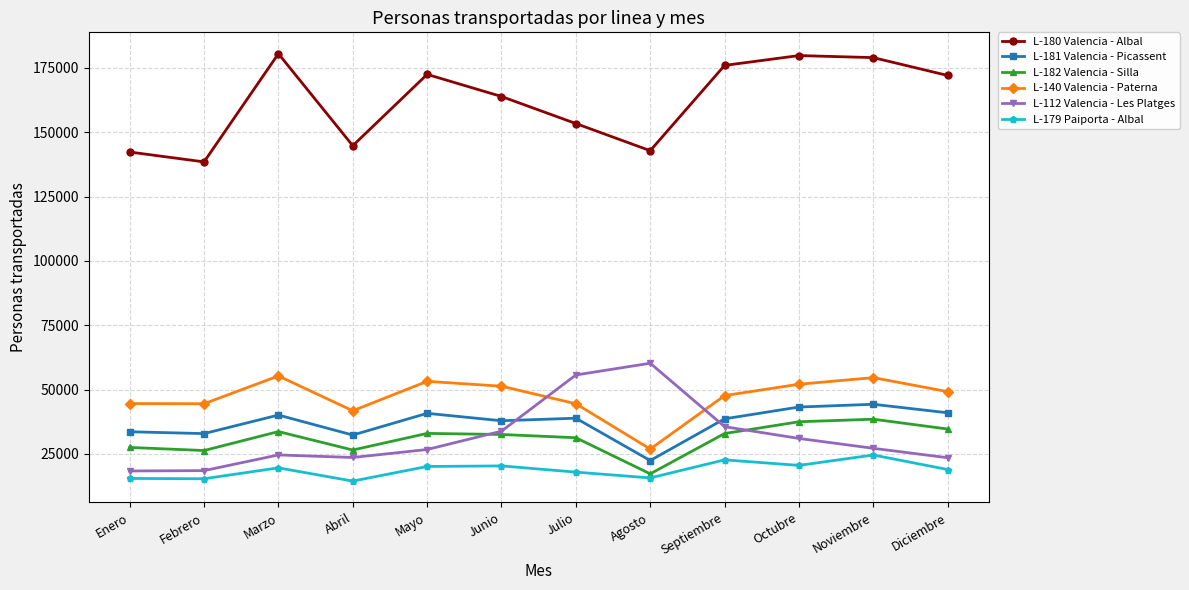

How many distinct data groups are displayed?

6